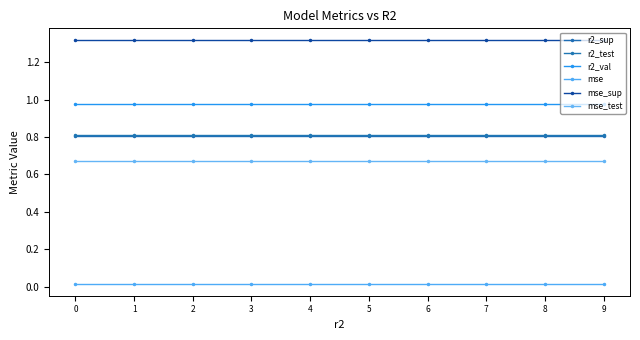

What is the spread (max minus min) of values at 3?

1.3